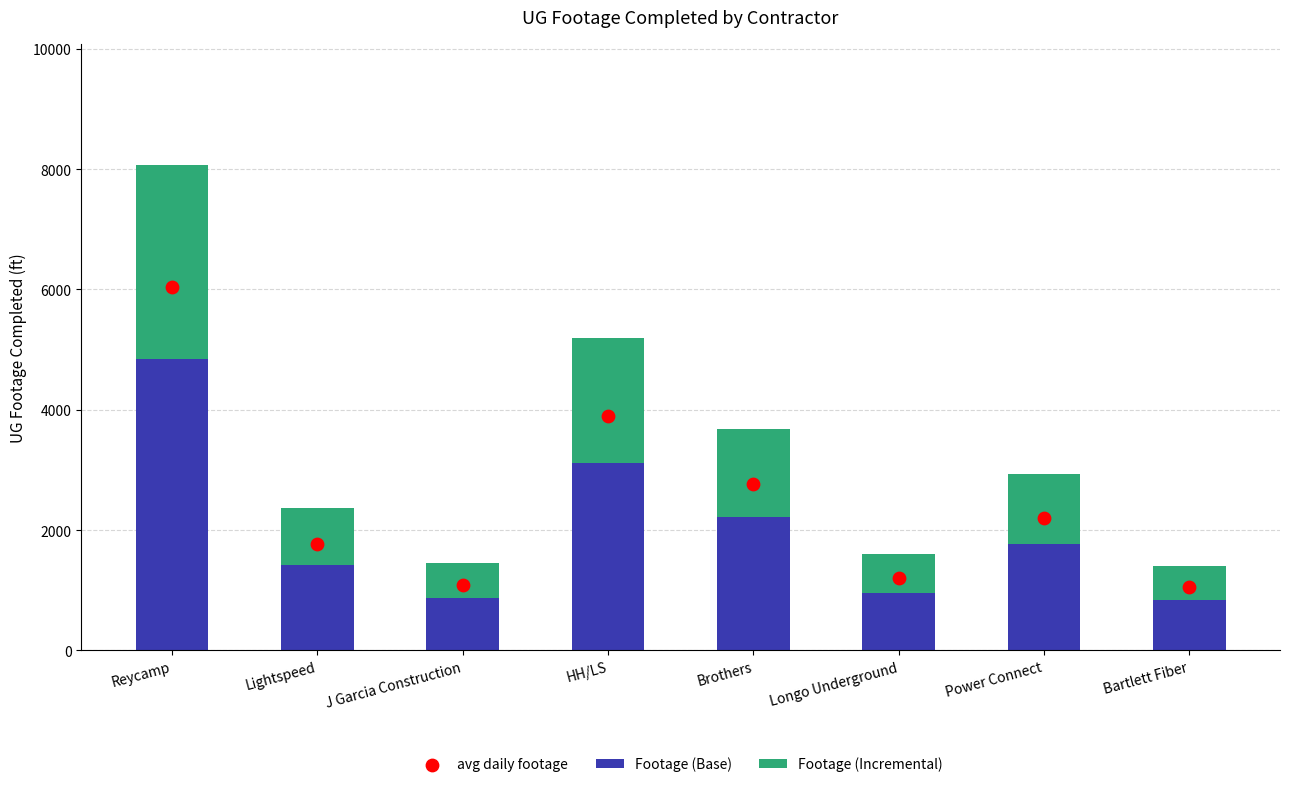

Which series has the largest total across all categories?

avg daily footage